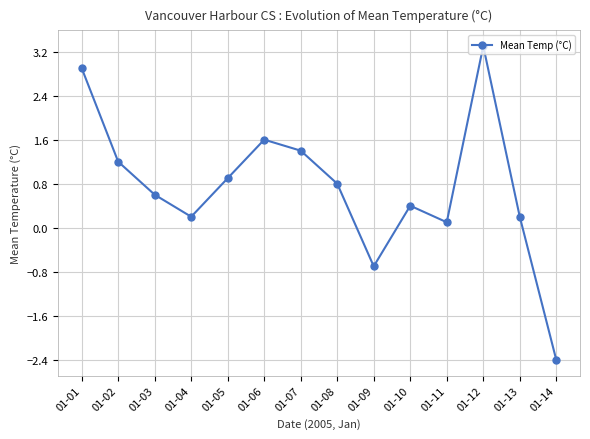

Read the value at 01-02.

1.2